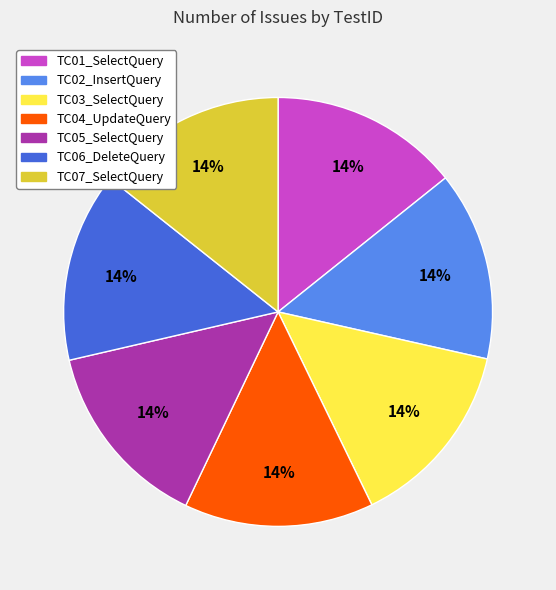

To the nearest percent, what is the combined percentage of TC07_SelectQuery and TC05_SelectQuery?

29%